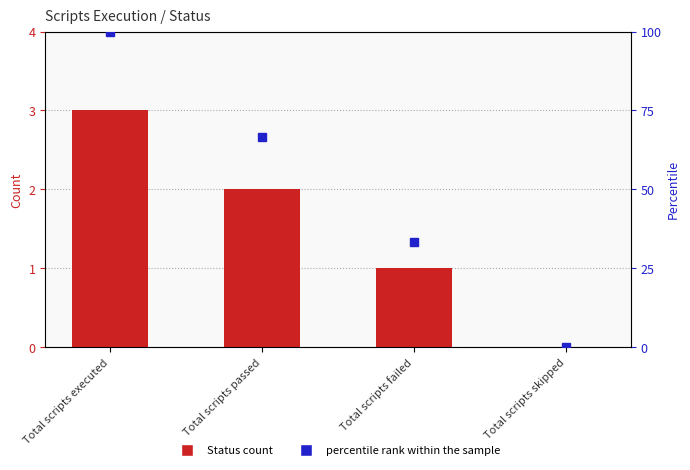

What position from the left is Total scripts failed?

3